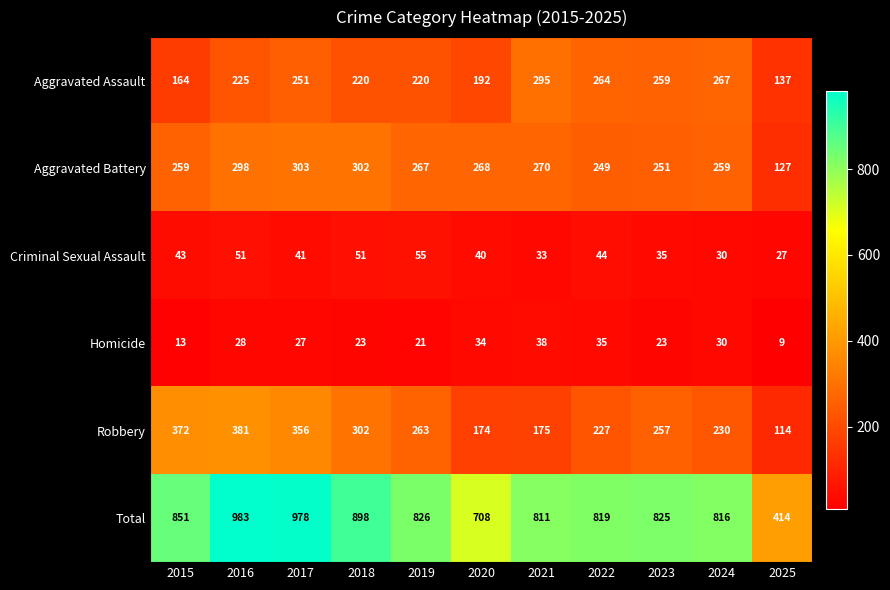

Is it true that Robbery equals 150 at 2022?

False